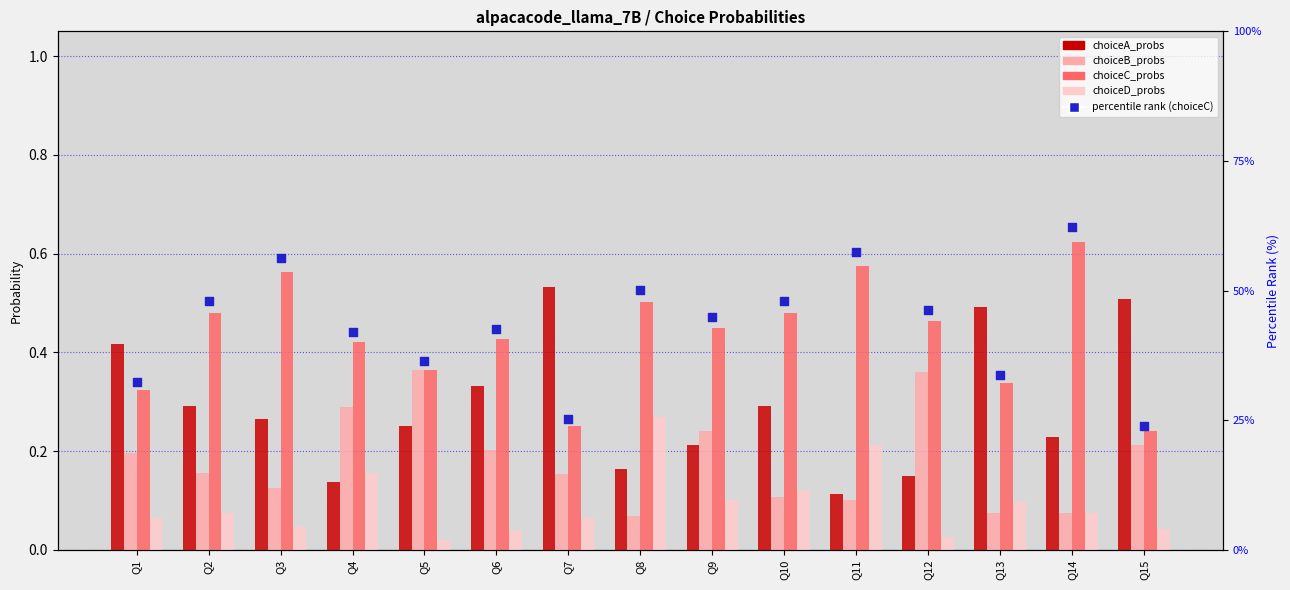

Which series has the largest total across all categories?

percentile rank within the sample